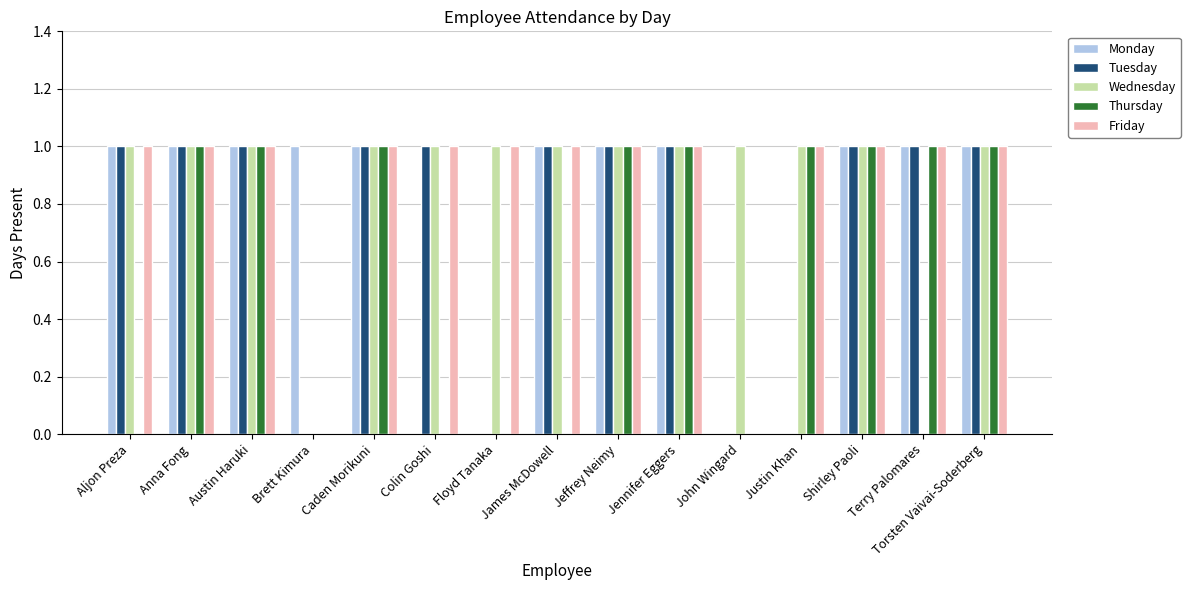

Reading right to left, extract all data points from this chart.

Monday: Torsten Vaivai-Soderberg=1	Terry Palomares=1	Shirley Paoli=1	Justin Khan=0	John Wingard=0	Jennifer Eggers=1	Jeffrey Neimy=1	James McDowell=1	Floyd Tanaka=0	Colin Goshi=0	Caden Morikuni=1	Brett Kimura=1	Austin Haruki=1	Anna Fong=1	Aljon Preza=1
Tuesday: Torsten Vaivai-Soderberg=1	Terry Palomares=1	Shirley Paoli=1	Justin Khan=0	John Wingard=0	Jennifer Eggers=1	Jeffrey Neimy=1	James McDowell=1	Floyd Tanaka=0	Colin Goshi=1	Caden Morikuni=1	Brett Kimura=0	Austin Haruki=1	Anna Fong=1	Aljon Preza=1
Wednesday: Torsten Vaivai-Soderberg=1	Terry Palomares=0	Shirley Paoli=1	Justin Khan=1	John Wingard=1	Jennifer Eggers=1	Jeffrey Neimy=1	James McDowell=1	Floyd Tanaka=1	Colin Goshi=1	Caden Morikuni=1	Brett Kimura=0	Austin Haruki=1	Anna Fong=1	Aljon Preza=1
Thursday: Torsten Vaivai-Soderberg=1	Terry Palomares=1	Shirley Paoli=1	Justin Khan=1	John Wingard=0	Jennifer Eggers=1	Jeffrey Neimy=1	James McDowell=0	Floyd Tanaka=0	Colin Goshi=0	Caden Morikuni=1	Brett Kimura=0	Austin Haruki=1	Anna Fong=1	Aljon Preza=0
Friday: Torsten Vaivai-Soderberg=1	Terry Palomares=1	Shirley Paoli=1	Justin Khan=1	John Wingard=0	Jennifer Eggers=1	Jeffrey Neimy=1	James McDowell=1	Floyd Tanaka=1	Colin Goshi=1	Caden Morikuni=1	Brett Kimura=0	Austin Haruki=1	Anna Fong=1	Aljon Preza=1